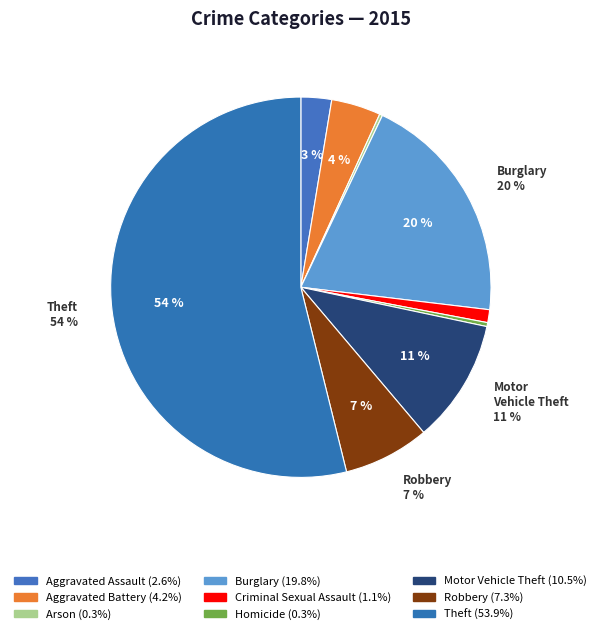

How many slices are in this pie chart?

9